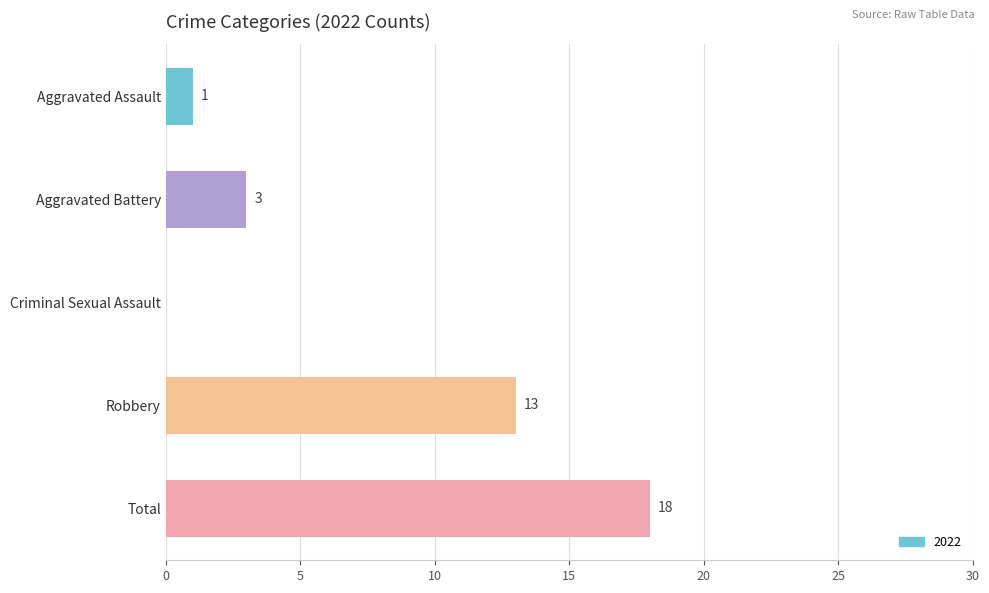

Which label corresponds to the largest value in the chart?

Total